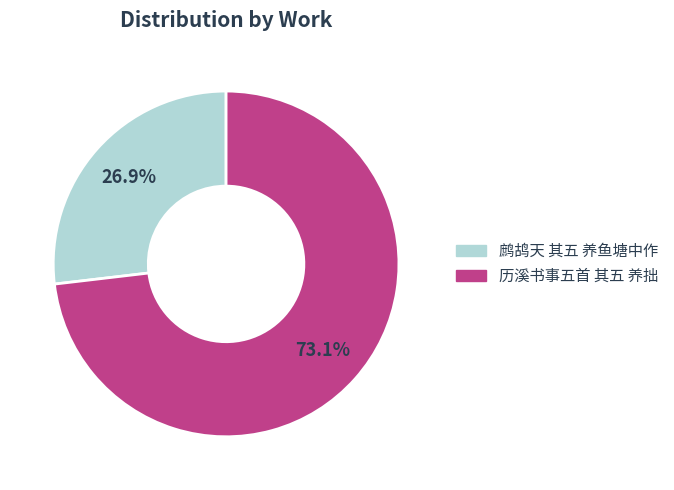

Which has a higher value, 历溪书事五首 其五 养拙 or 鹧鸪天 其五 养鱼塘中作?

历溪书事五首 其五 养拙